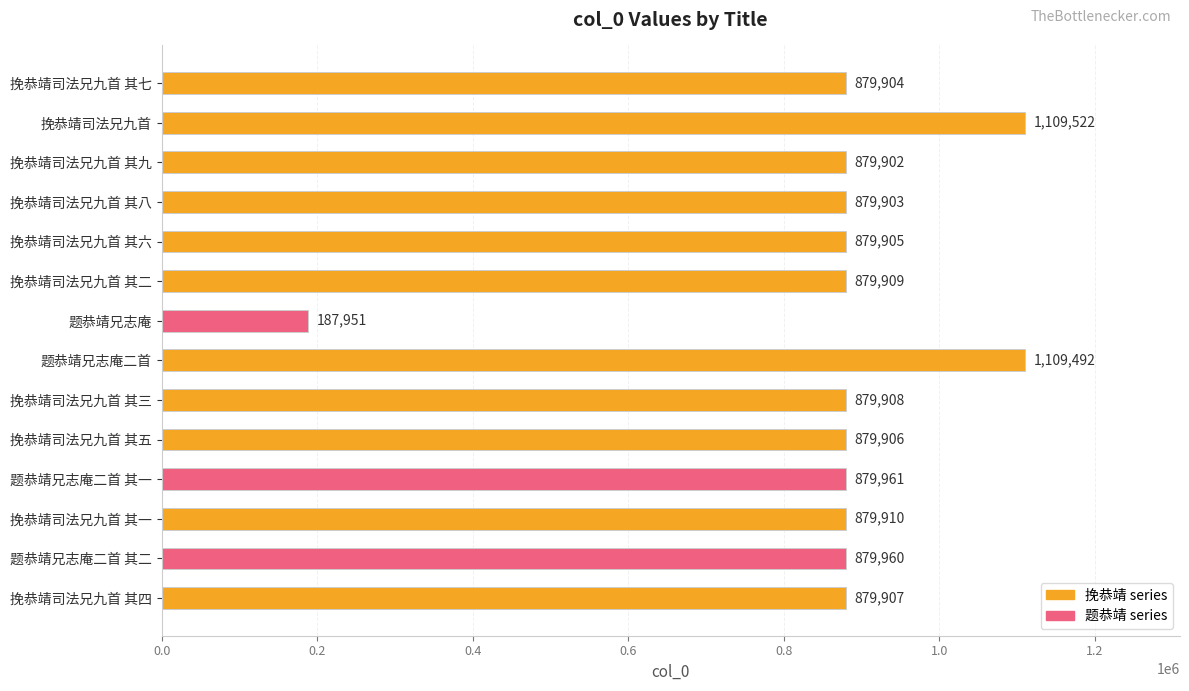

What position from the top is 题恭靖兄志庵二首?

8